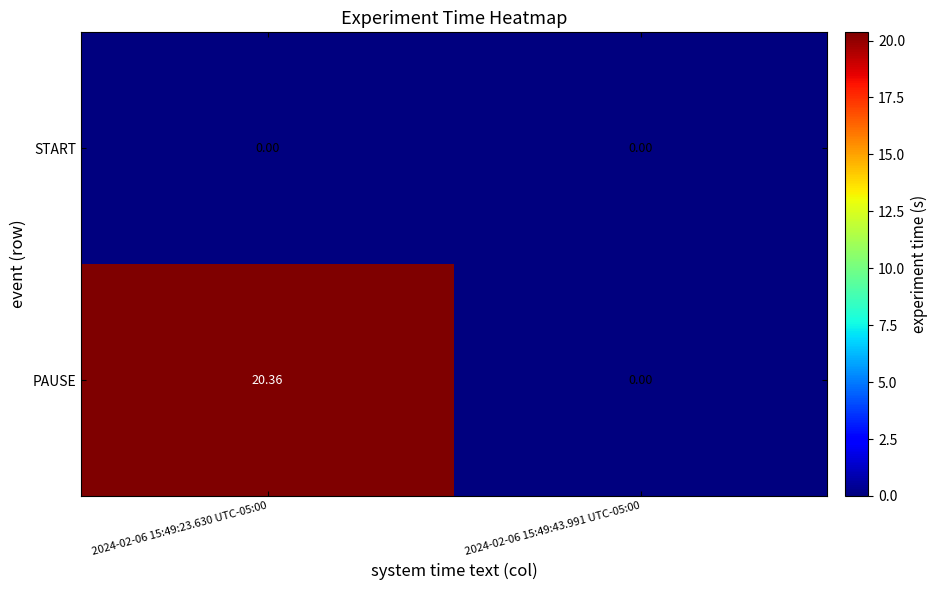

Which series changed the most between 2024-02-06 15:49:23.630 UTC-05:00 and 2024-02-06 15:49:43.991 UTC-05:00?

PAUSE